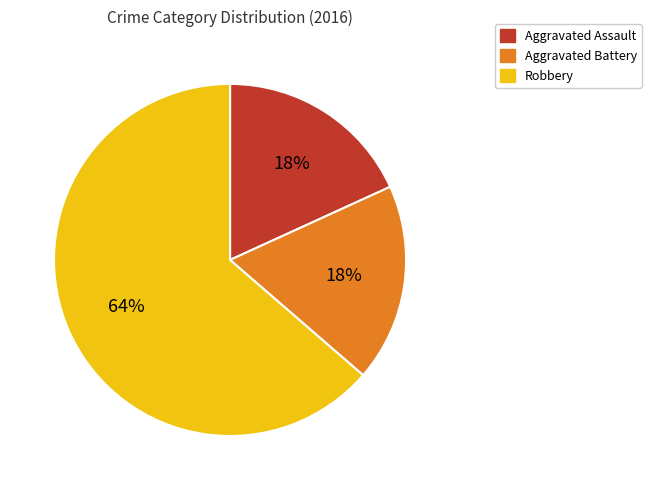

Is there a majority slice in this chart?

Yes